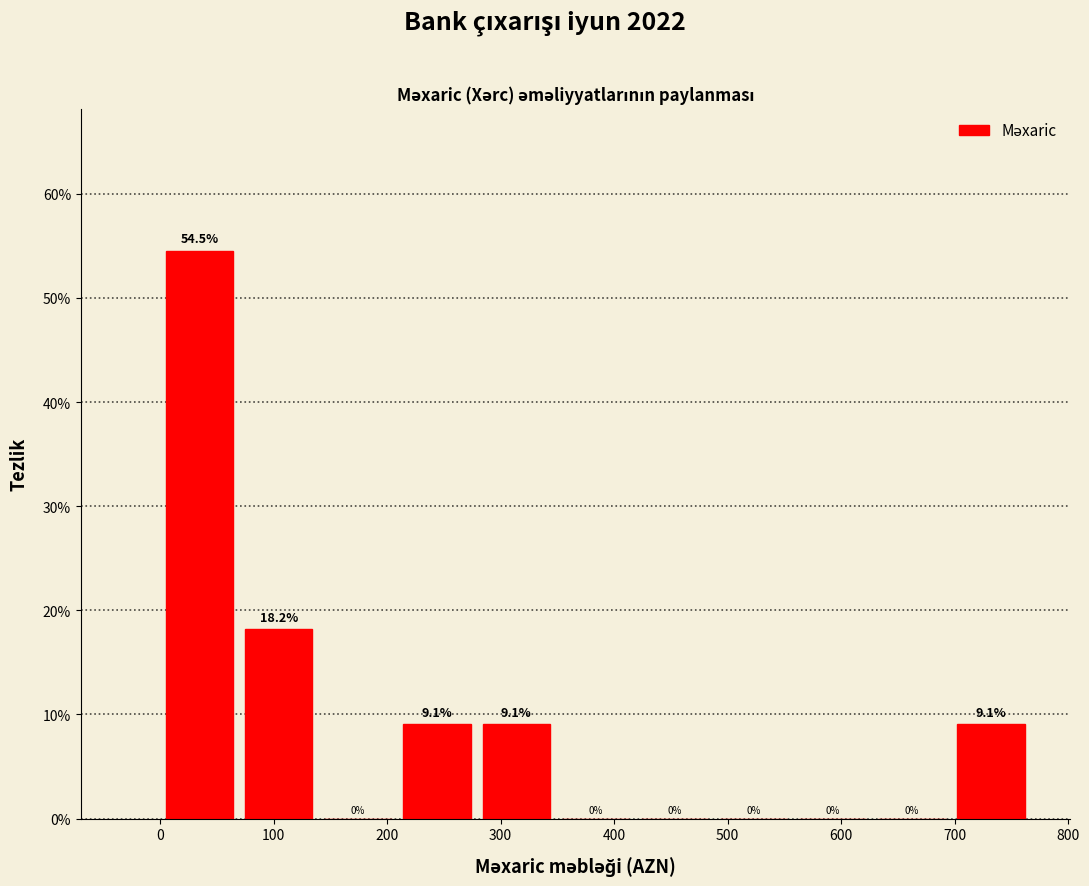

Reading left to right, list every bar in this chart as the range it spans on the x-axis followed by its height. The bar edges are not printed on the chart, so give them approximately, as read against the axis.

0 to 70: 54.5
70 to 140: 18.2
140 to 210: 0.0
210 to 280: 9.1
280 to 350: 9.1
350 to 420: 0.0
420 to 490: 0.0
490 to 560: 0.0
560 to 630: 0.0
630 to 700: 0.0
700 to 770: 9.1